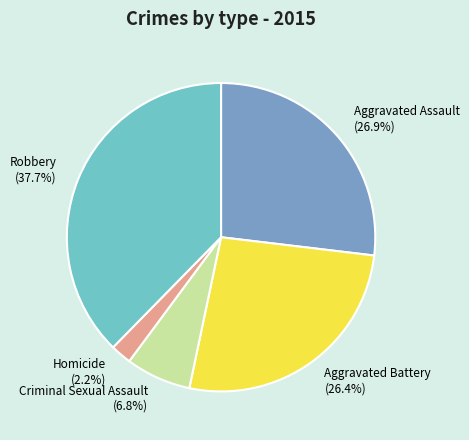

Approximately how many times larger is the value at Criminal Sexual Assault compared to Aggravated Battery?

0.3